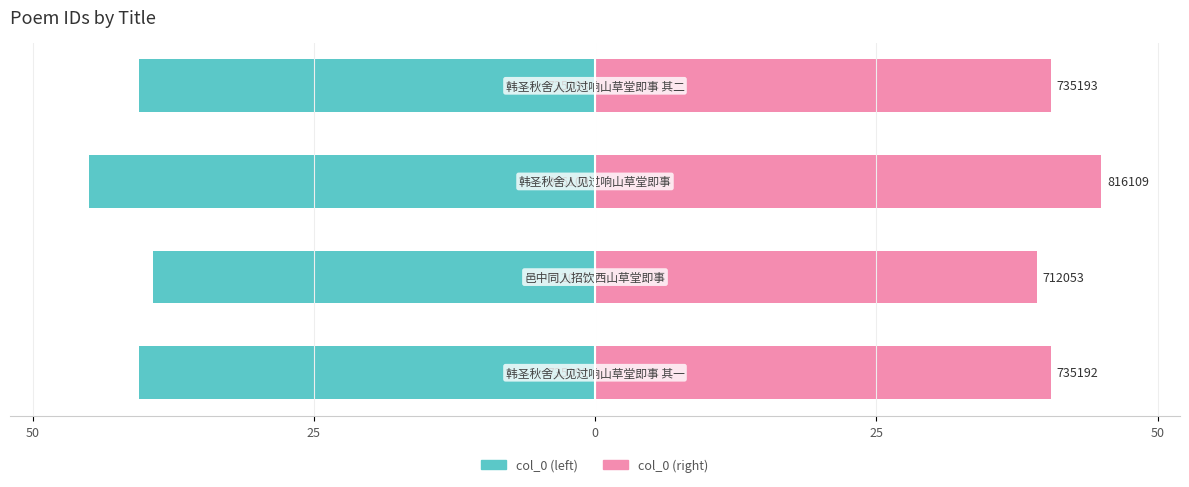

How many bars are there in each group?

2